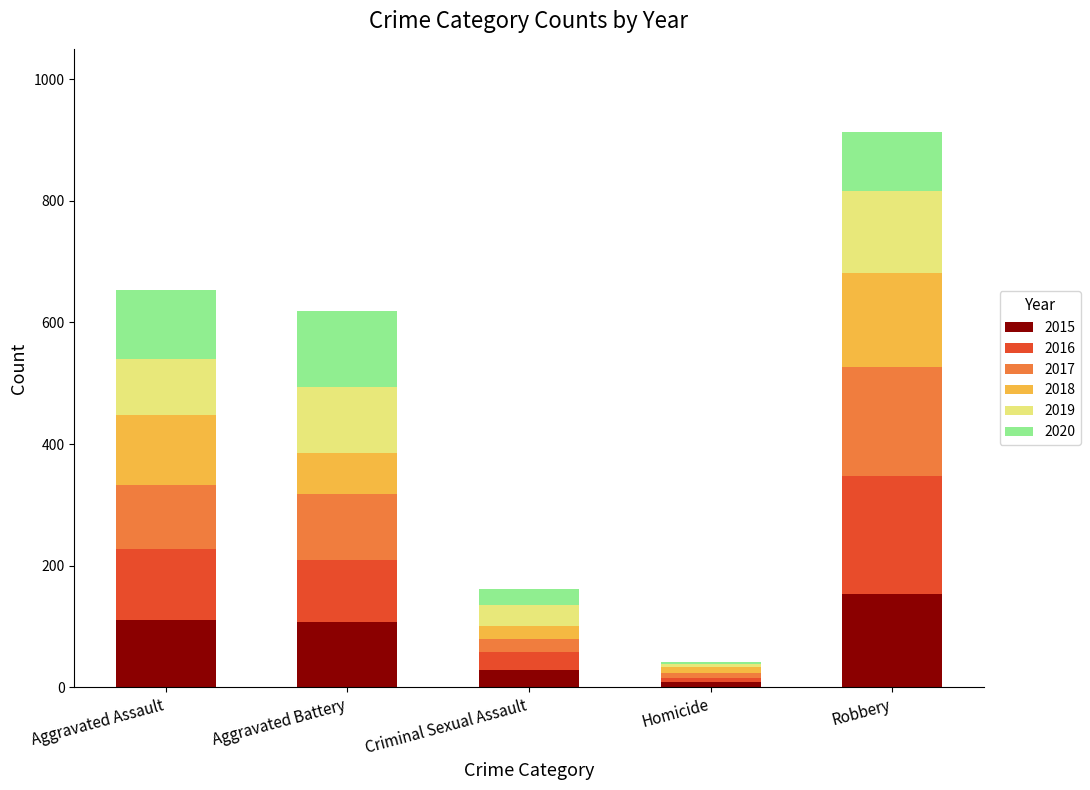

Which category has the highest value in the 2015 series?

Robbery